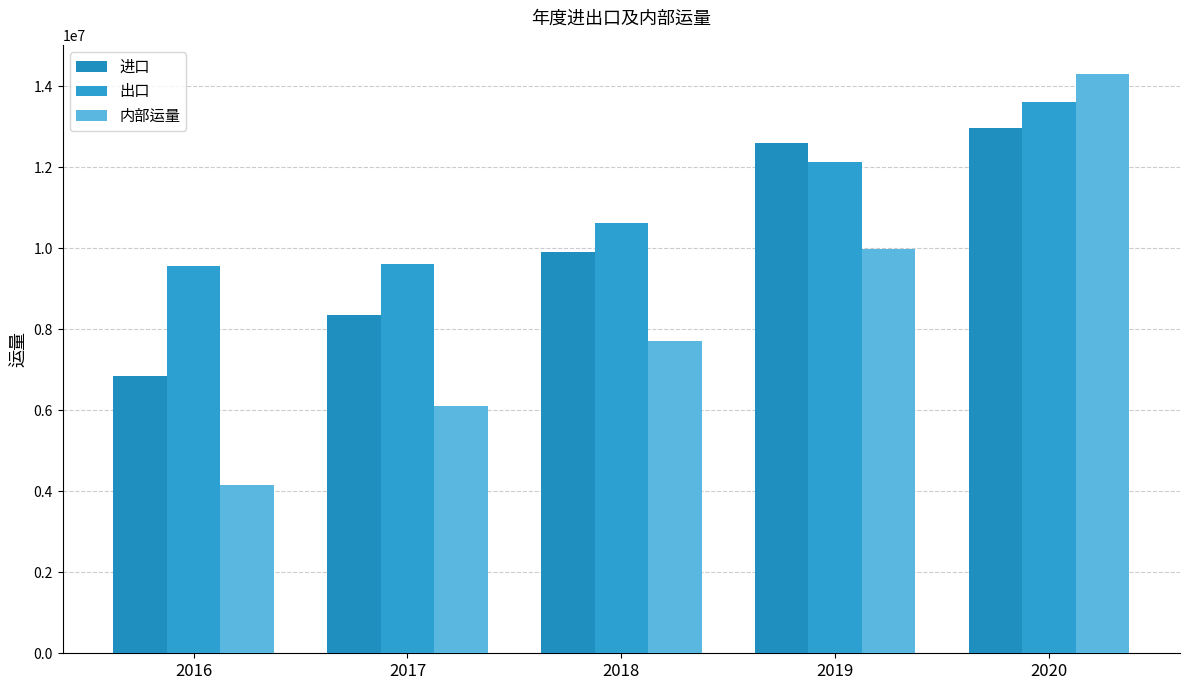

What is the difference between the 进口 values at 2016 and 2020?

6115320.6